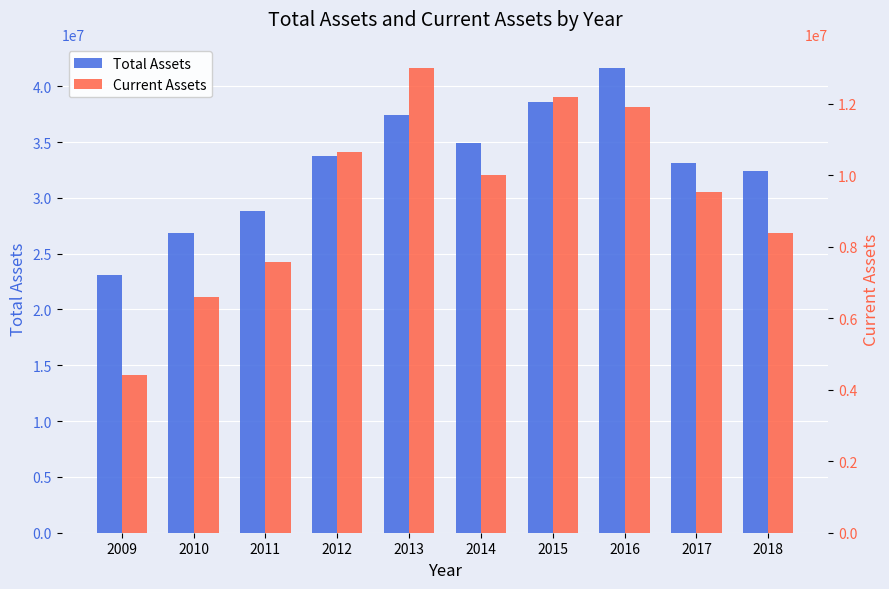

How many bars are there in total?

20